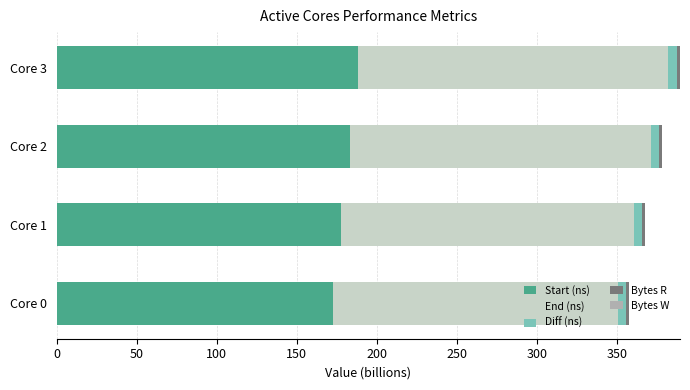

The value of Start (ns) at Core 0 is 172.7. True or false?

True